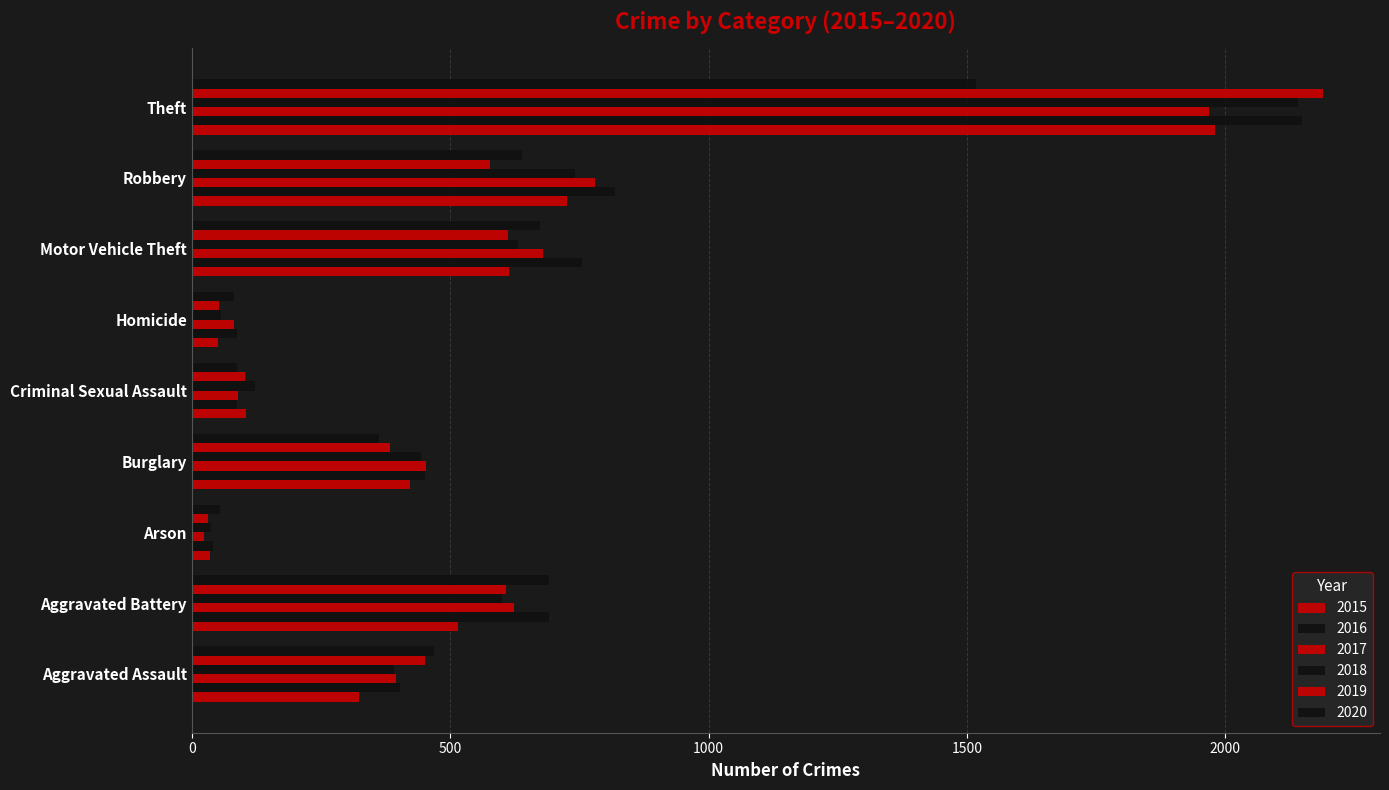

The value of 2017 at Burglary is 249. True or false?

False